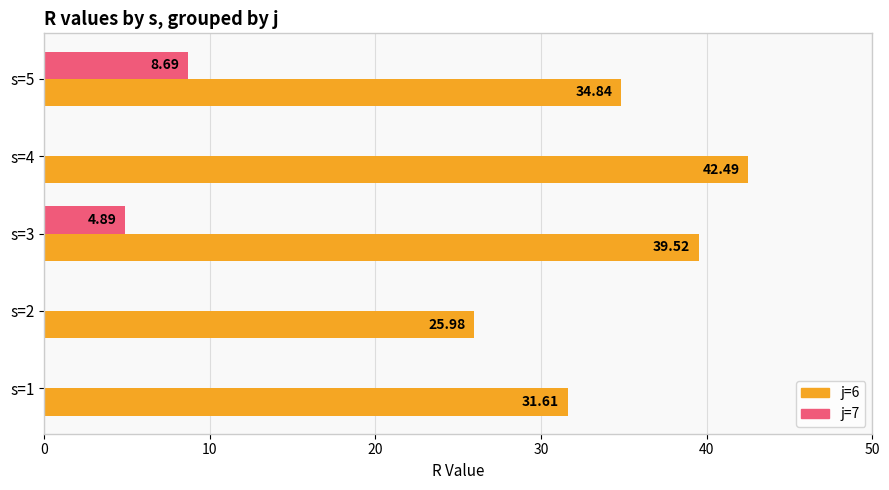

What is the sum of all j=6 values?

174.4